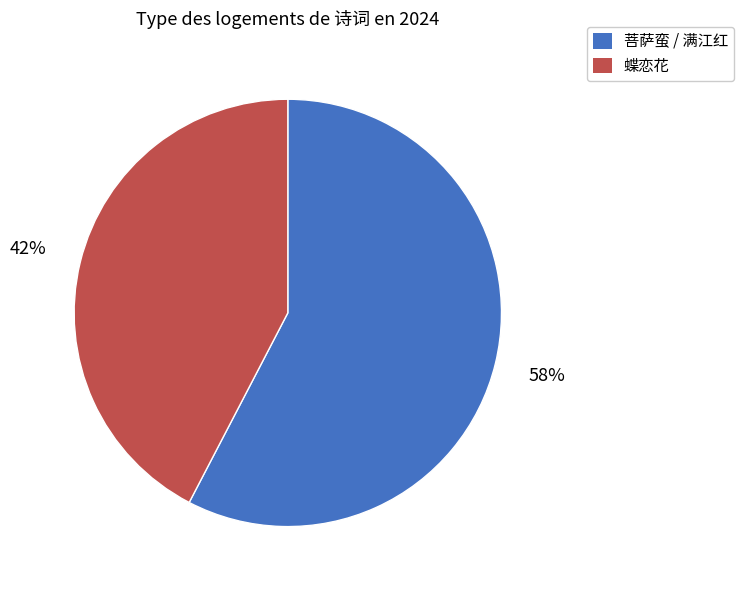

To the nearest percent, what is the average slice percentage?

50%